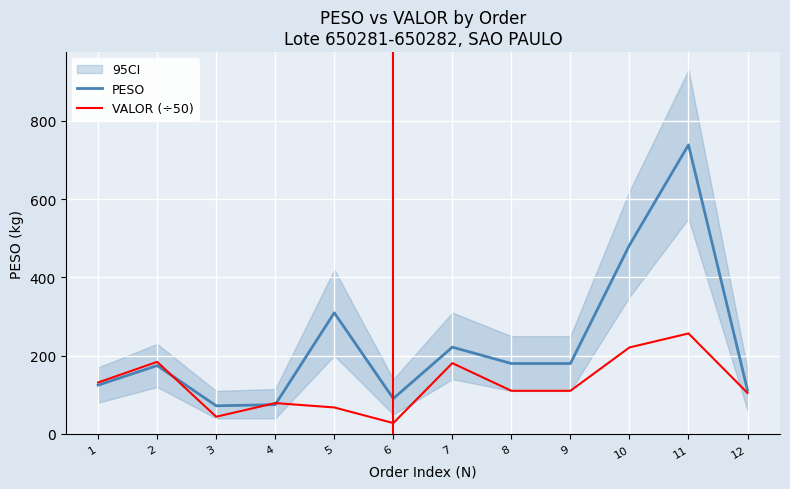

At which label is PESO closest to 405?

10